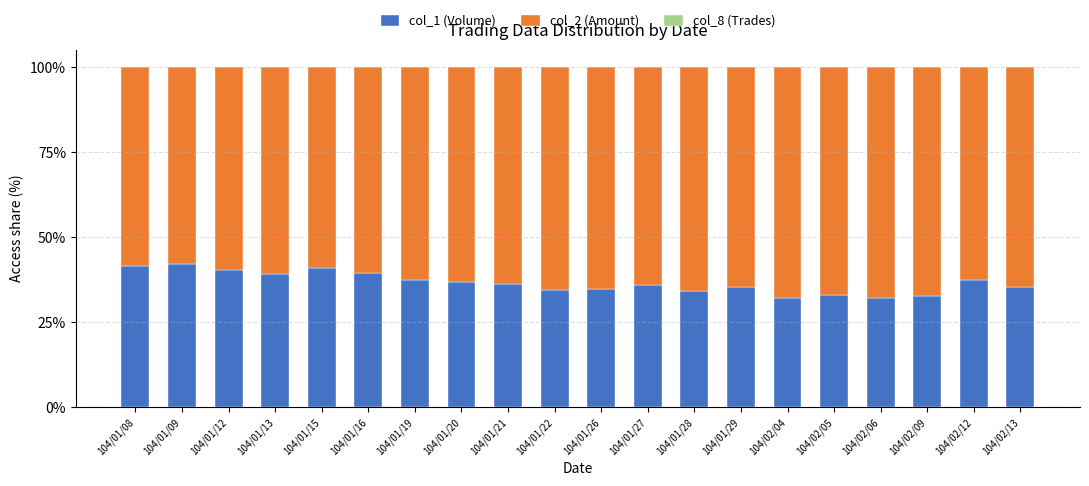

What is the highest value of the col_1 (Volume) series?

42.0